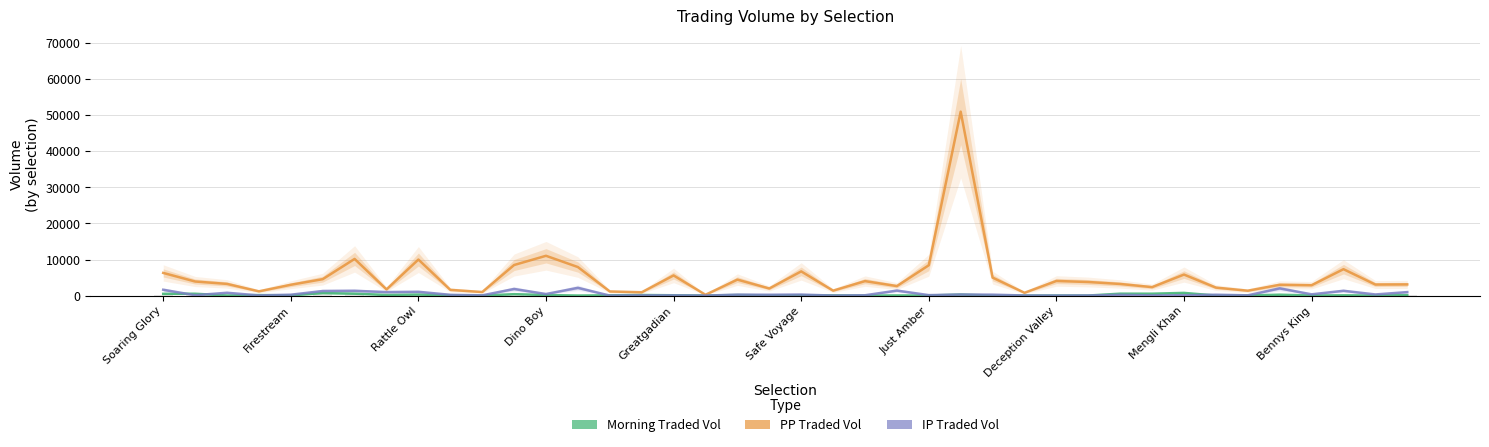

Which series changed the most between Firestream and 31?

PPTRADEDVOL